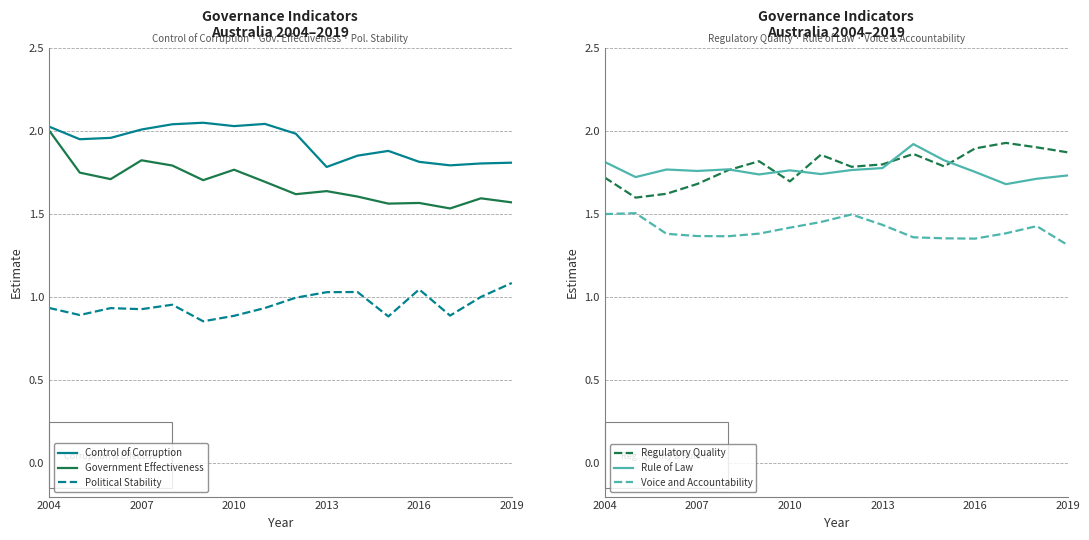

Reading right to left, what are all the values shown in this chart?

Control of Corruption: 1.8	1.8	1.8	1.8	1.9	1.9	1.8	2.0	2.0	2.0	2.1	2.0	2.0	2.0	2.0	2.0
Government Effectiveness: 1.6	1.6	1.5	1.6	1.6	1.6	1.6	1.6	1.7	1.8	1.7	1.8	1.8	1.7	1.8	2.0
Political Stability: 1.1	1.0	0.9	1.0	0.9	1.0	1.0	1.0	0.9	0.9	0.9	1.0	0.9	0.9	0.9	0.9
Regulatory Quality: 1.9	1.9	1.9	1.9	1.8	1.9	1.8	1.8	1.9	1.7	1.8	1.8	1.7	1.6	1.6	1.7
Rule of Law: 1.7	1.7	1.7	1.8	1.8	1.9	1.8	1.8	1.7	1.8	1.7	1.8	1.8	1.8	1.7	1.8
Voice and Accountability: 1.3	1.4	1.4	1.4	1.4	1.4	1.4	1.5	1.5	1.4	1.4	1.4	1.4	1.4	1.5	1.5